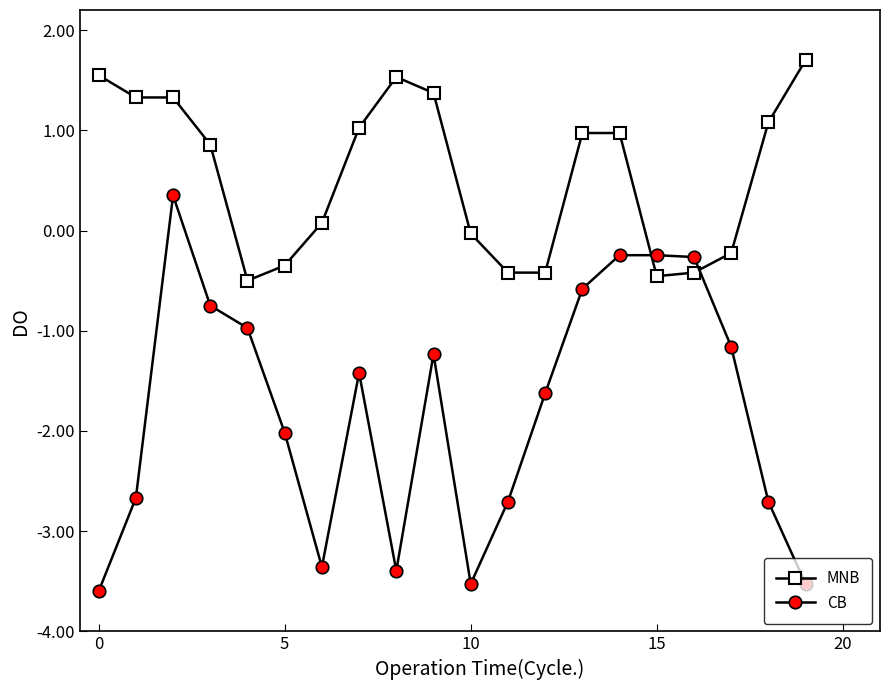

Rank the series by their maximum value, from lowest to highest.

CB, MNB